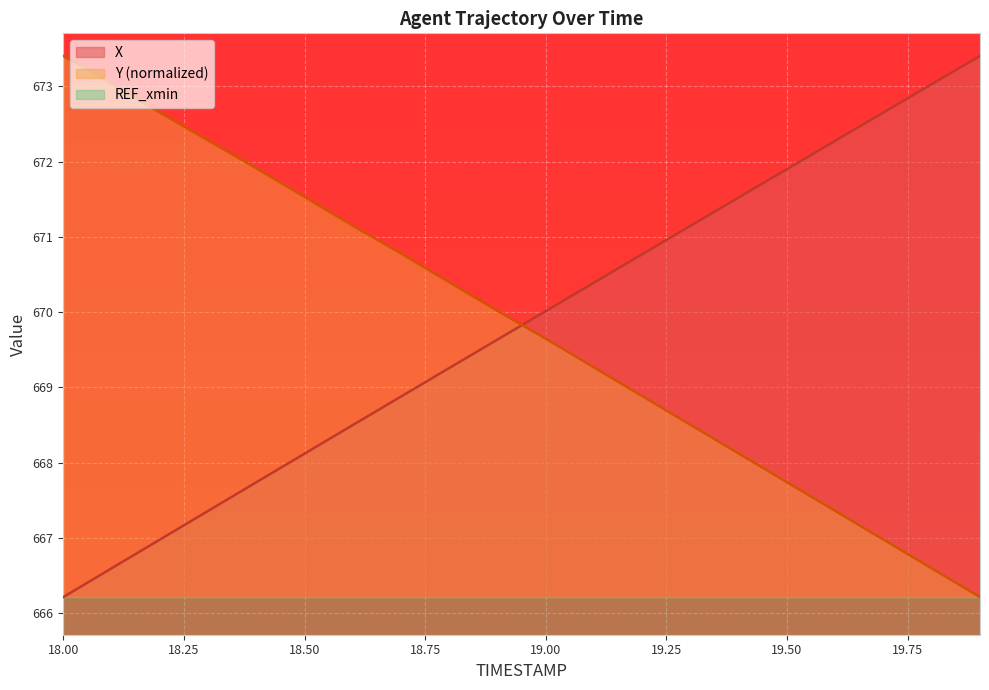

True or false: X has a value of 670.0 at 19.00.

True